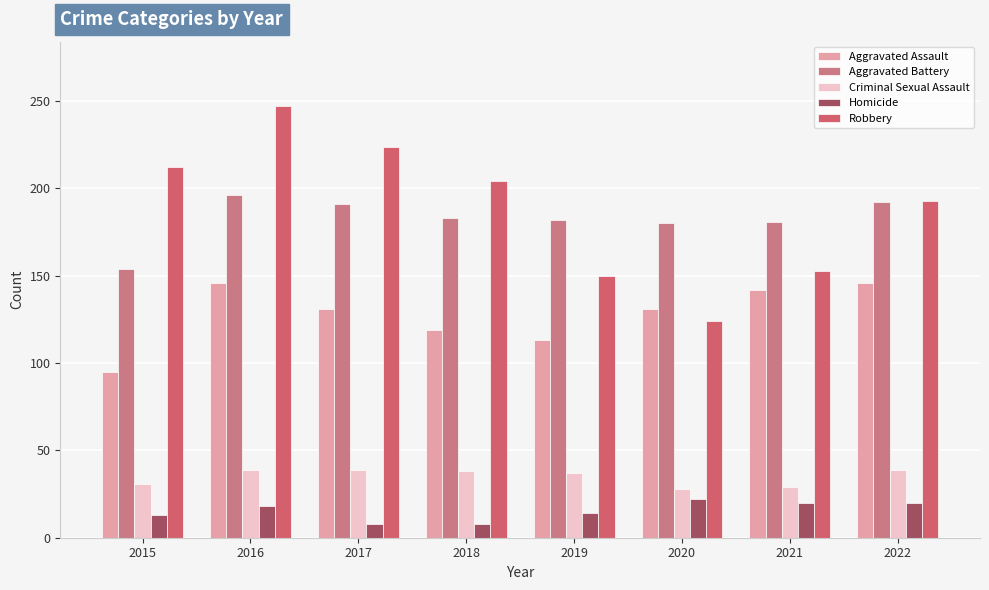

How many series are shown in this chart?

5